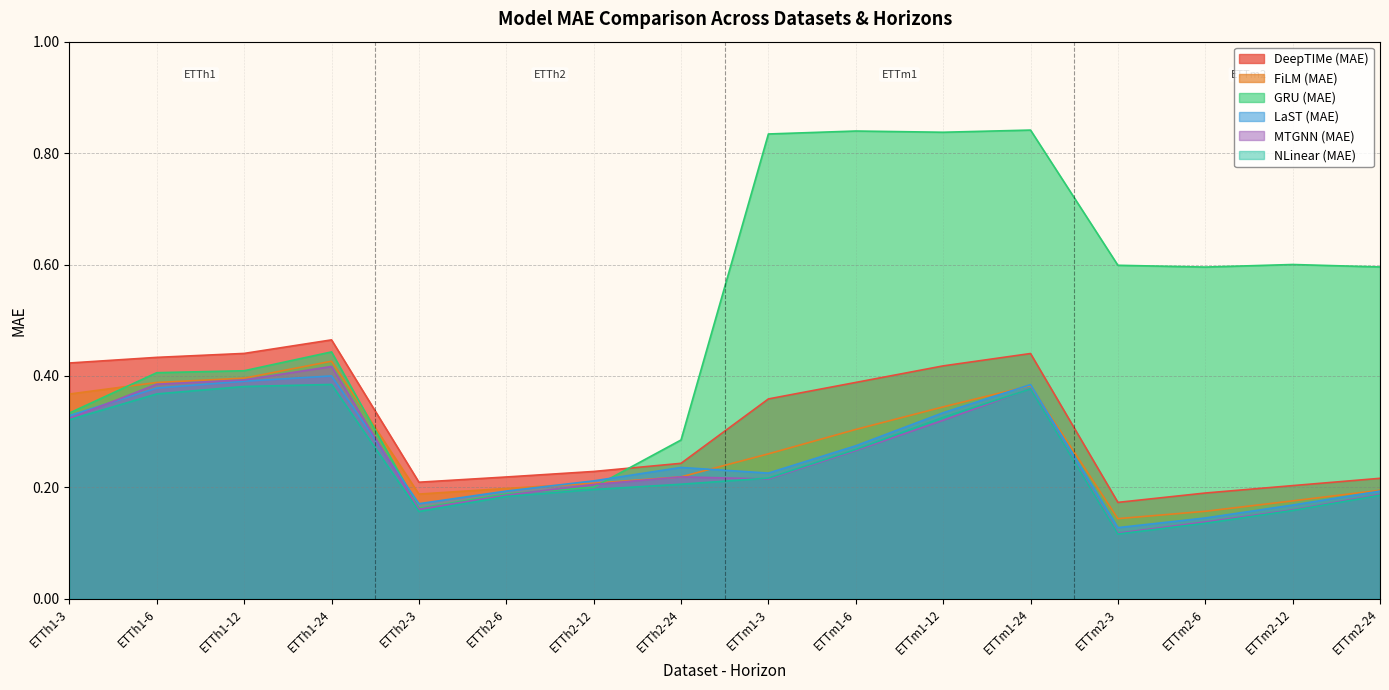

List the series in order of their peak value, highest first.

GRU (MAE), DeepTIMe (MAE), FiLM (MAE), MTGNN (MAE), LaST (MAE), NLinear (MAE)